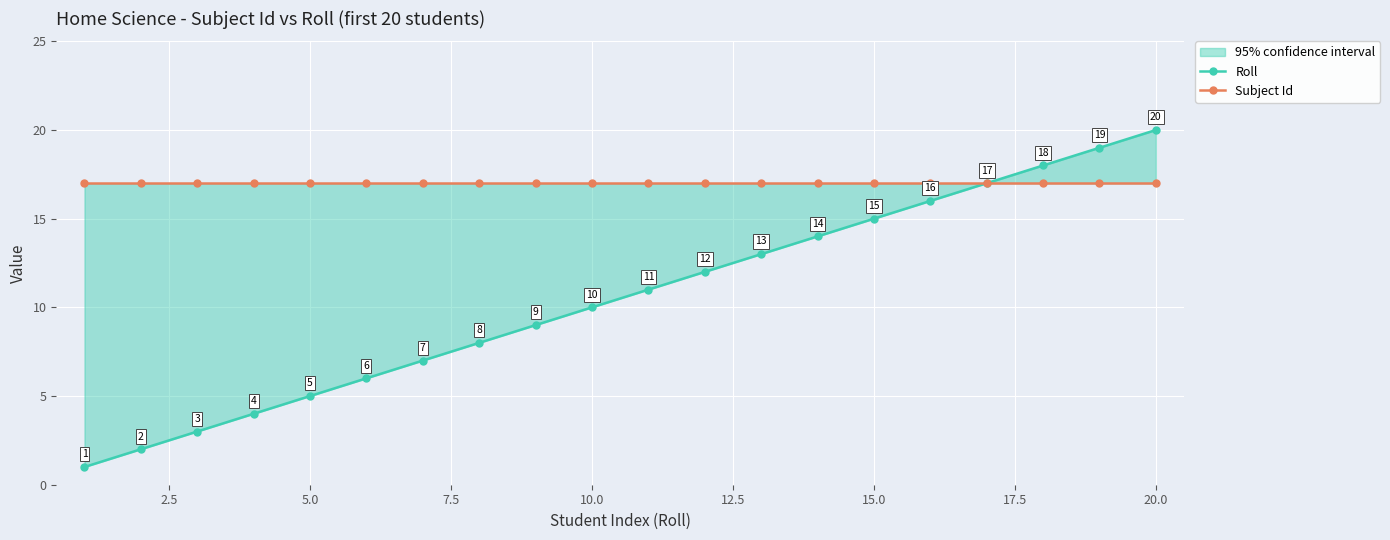

How many distinct data groups are displayed?

2